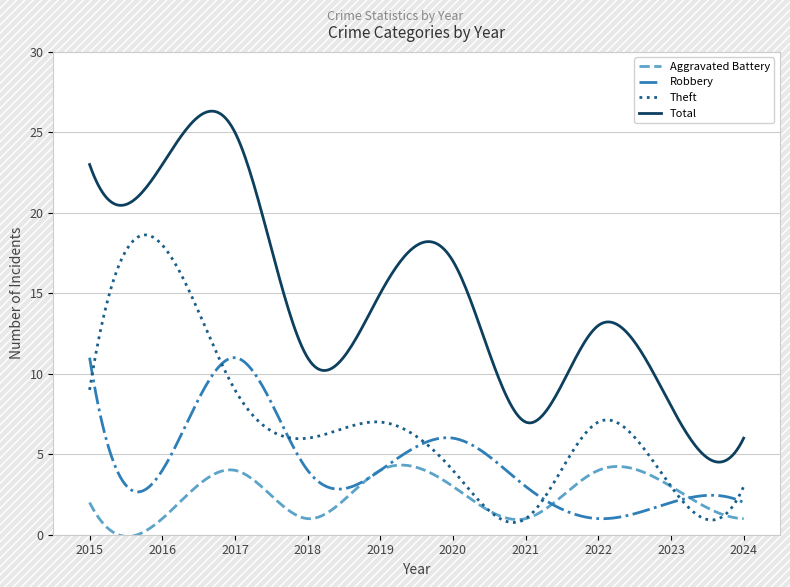

True or false: Aggravated Battery and Total cross at least once.

False